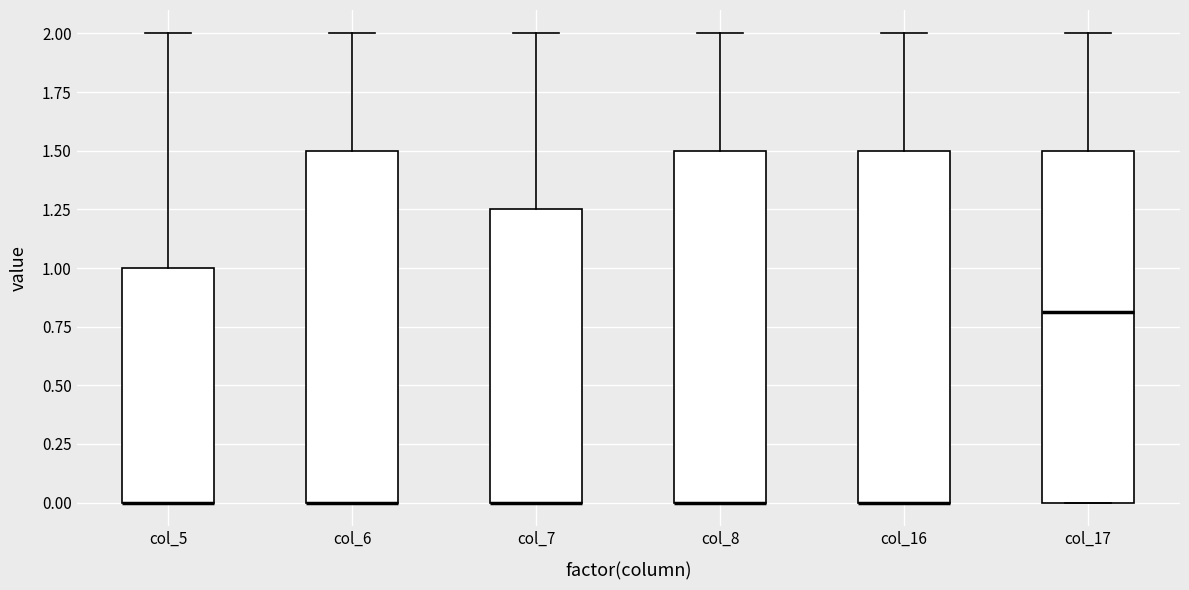

Reading left to right, transcribe this box plot: for each box, give where its median line is, the range the box spans, and where its two whiskers end, as read against the y-axis. The values are not printed on the chart, so give them approximately, as read against the axis.

col_5: median 0.00 (drawn on the box's lower edge), box 0.00 to 1.00, whiskers 0.00 to 2.00
col_6: median 0.00 (drawn on the box's lower edge), box 0.00 to 1.50, whiskers 0.00 to 2.00
col_7: median 0.00 (drawn on the box's lower edge), box 0.00 to 1.25, whiskers 0.00 to 2.00
col_8: median 0.00 (drawn on the box's lower edge), box 0.00 to 1.50, whiskers 0.00 to 2.00
col_16: median 0.00 (drawn on the box's lower edge), box 0.00 to 1.50, whiskers 0.00 to 2.00
col_17: median 0.80, box 0.00 to 1.50, whiskers 0.00 to 2.00